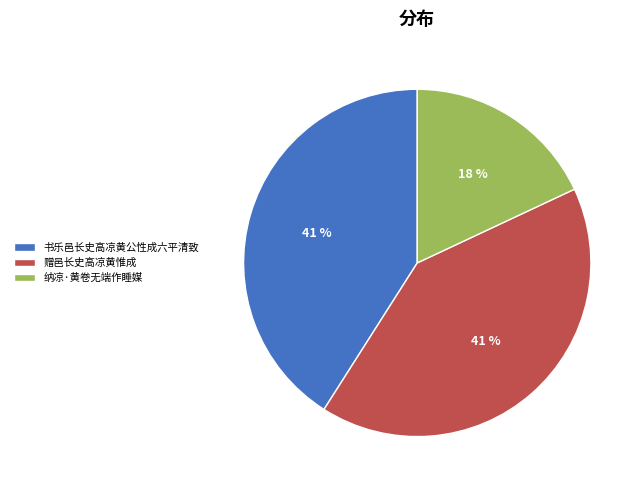

Is it true that 赠邑长史高凉黄惟成 is 41% of the pie?

True